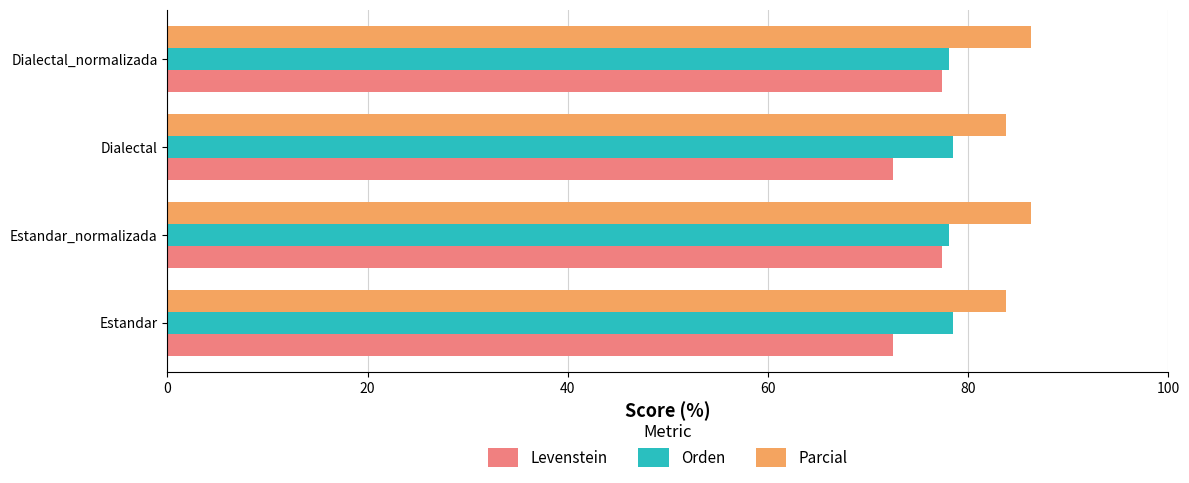

What is the total value across all series at Estandar?

234.8